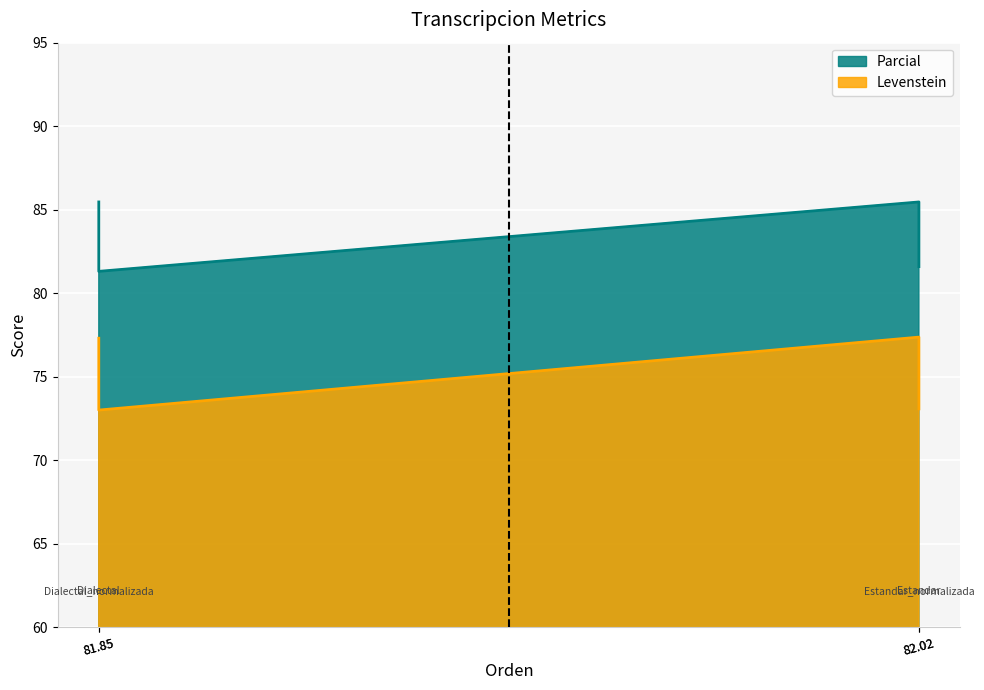

What is the spread (max minus min) of values at 81.85?

8.2